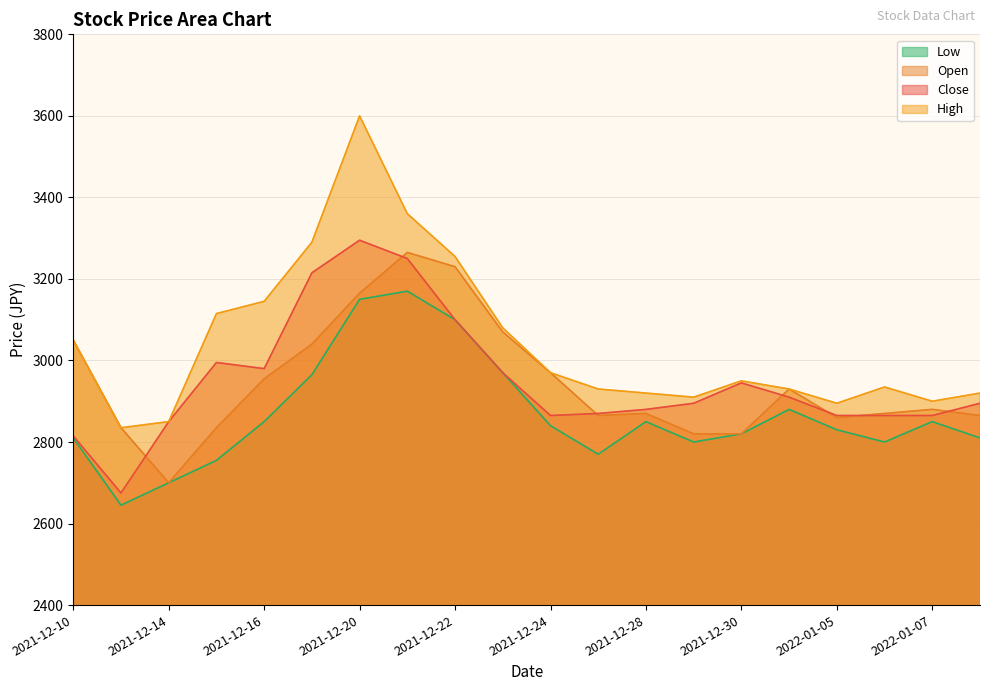

Reading left to right, extract all data points from this chart.

Close: 2021-12-10=2815	2021-12-13=2675	2021-12-14=2850	2021-12-15=2995	2021-12-16=2980	2021-12-17=3215	2021-12-20=3295	2021-12-21=3250	2021-12-22=3100	2021-12-23=2970	2021-12-24=2865	2021-12-27=2870	2021-12-28=2880	2021-12-29=2895	2021-12-30=2945	2022-01-04=2910	2022-01-05=2865	2022-01-06=2865	2022-01-07=2865	2022-01-10=2895
Open: 2021-12-10=3050	2021-12-13=2835	2021-12-14=2700	2021-12-15=2835	2021-12-16=2955	2021-12-17=3040	2021-12-20=3165	2021-12-21=3265	2021-12-22=3230	2021-12-23=3070	2021-12-24=2970	2021-12-27=2865	2021-12-28=2870	2021-12-29=2820	2021-12-30=2820	2022-01-04=2930	2022-01-05=2860	2022-01-06=2870	2022-01-07=2880	2022-01-10=2865
High: 2021-12-10=3050	2021-12-13=2835	2021-12-14=2850	2021-12-15=3115	2021-12-16=3145	2021-12-17=3290	2021-12-20=3600	2021-12-21=3360	2021-12-22=3255	2021-12-23=3080	2021-12-24=2970	2021-12-27=2930	2021-12-28=2920	2021-12-29=2910	2021-12-30=2950	2022-01-04=2930	2022-01-05=2895	2022-01-06=2935	2022-01-07=2900	2022-01-10=2920
Low: 2021-12-10=2810	2021-12-13=2645	2021-12-14=2700	2021-12-15=2755	2021-12-16=2850	2021-12-17=2965	2021-12-20=3150	2021-12-21=3170	2021-12-22=3100	2021-12-23=2970	2021-12-24=2840	2021-12-27=2770	2021-12-28=2850	2021-12-29=2800	2021-12-30=2820	2022-01-04=2880	2022-01-05=2830	2022-01-06=2800	2022-01-07=2850	2022-01-10=2810